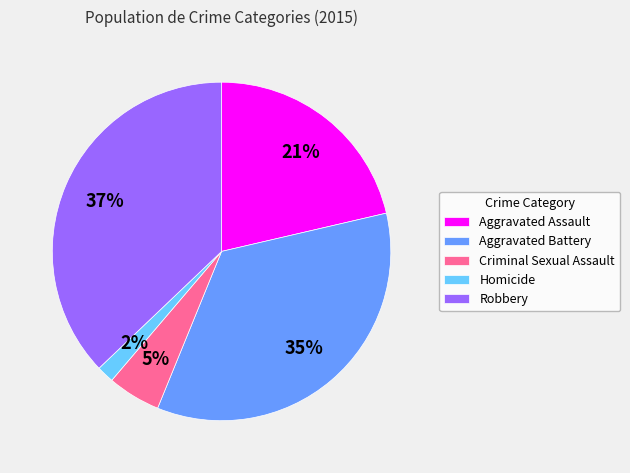

To the nearest percent, what percentage of the pie is Homicide?

2%